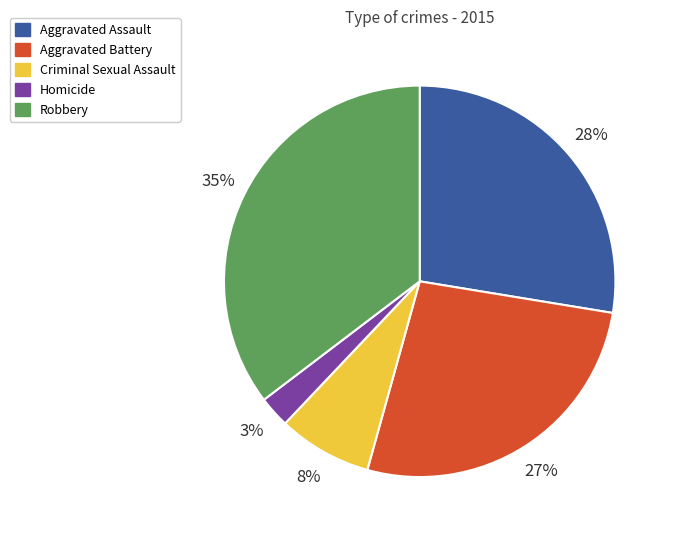

Rank the categories by value from highest to lowest.

Robbery, Aggravated Assault, Aggravated Battery, Criminal Sexual Assault, Homicide